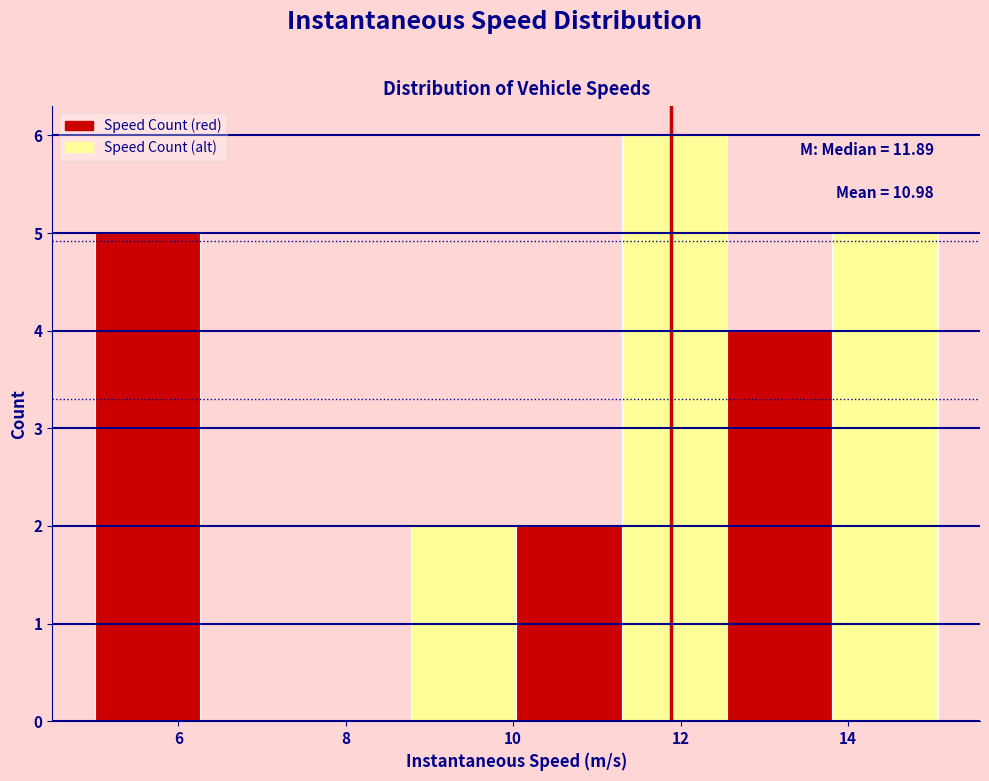

Which range on the x-axis has the tallest bar?

11.2 to 12.6